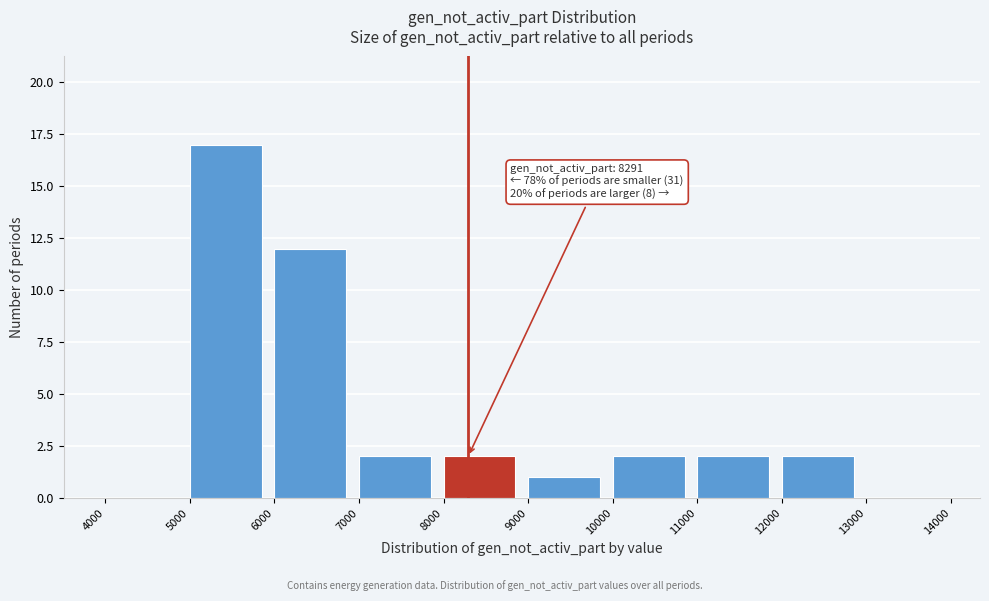

Which range on the x-axis has the tallest bar?

5000 to 6000